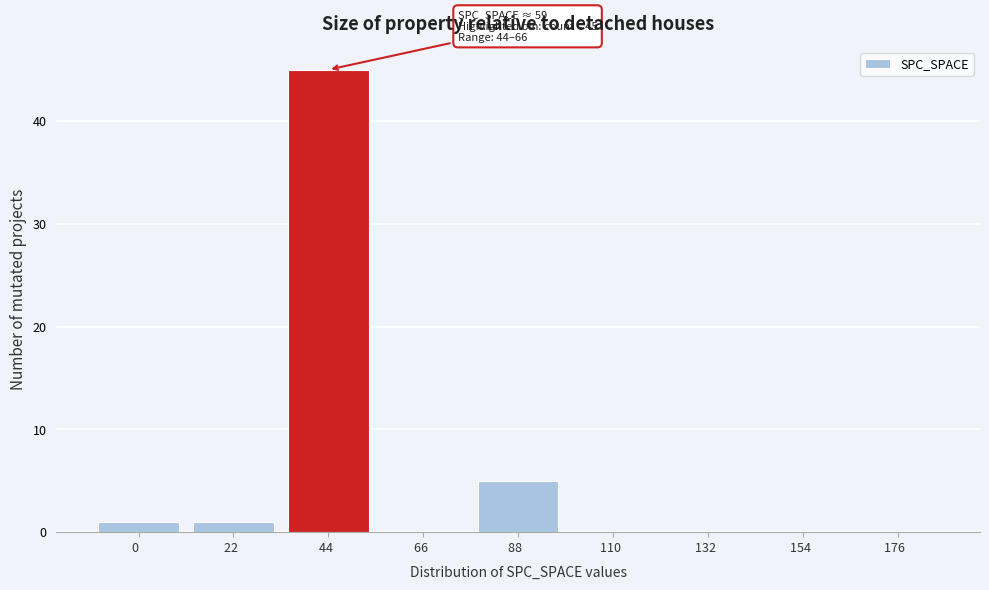

Reading left to right, list all the values displayed in this chart.

0  =1	22  =1	44  =45	66  =0	88  =5	110  =0	132  =0	154  =0	176  =0